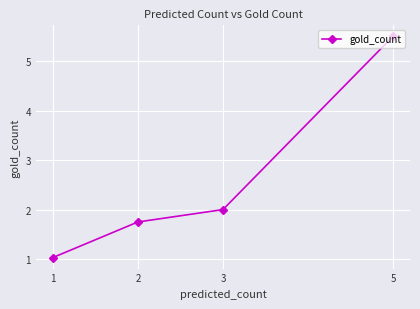

What is the minimum value shown in the chart?

1.0